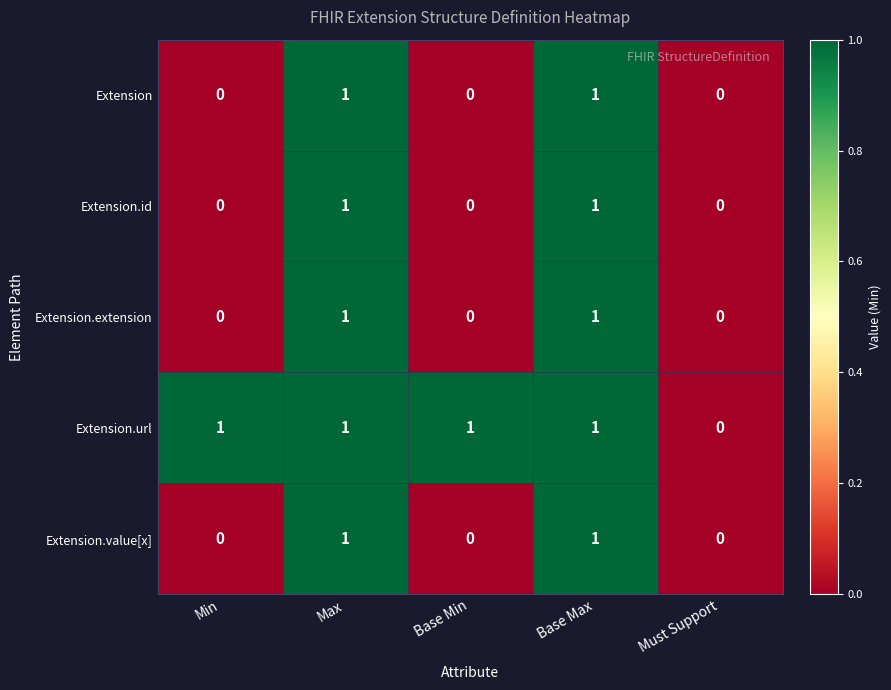

Which series has the largest total across all categories?

Extension.url